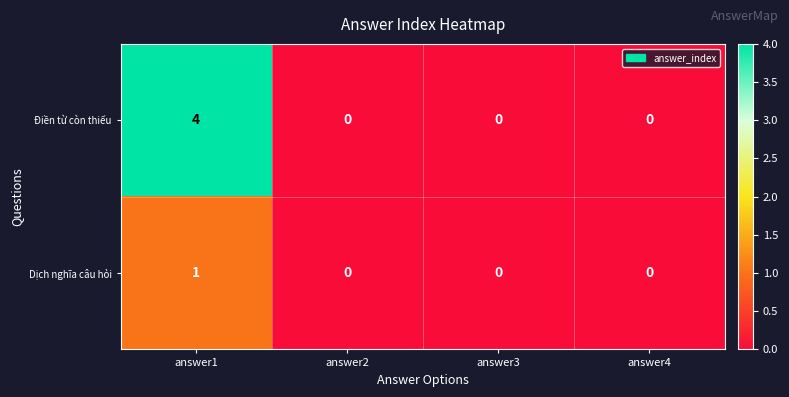

How many values in the Điền từ còn thiếu series exceed 0?

1